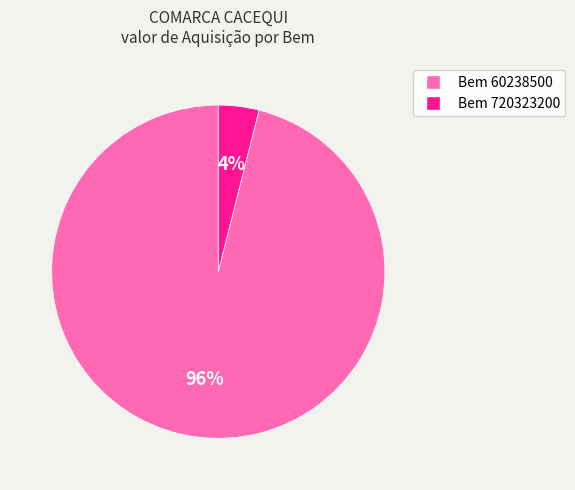

Does any single category account for the majority?

Yes